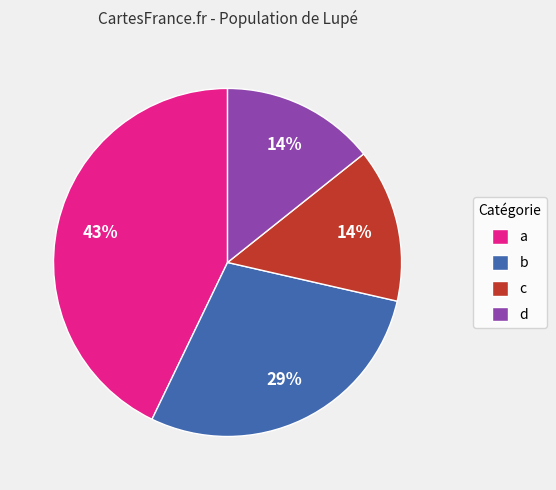

What is the largest slice in the pie chart?

a